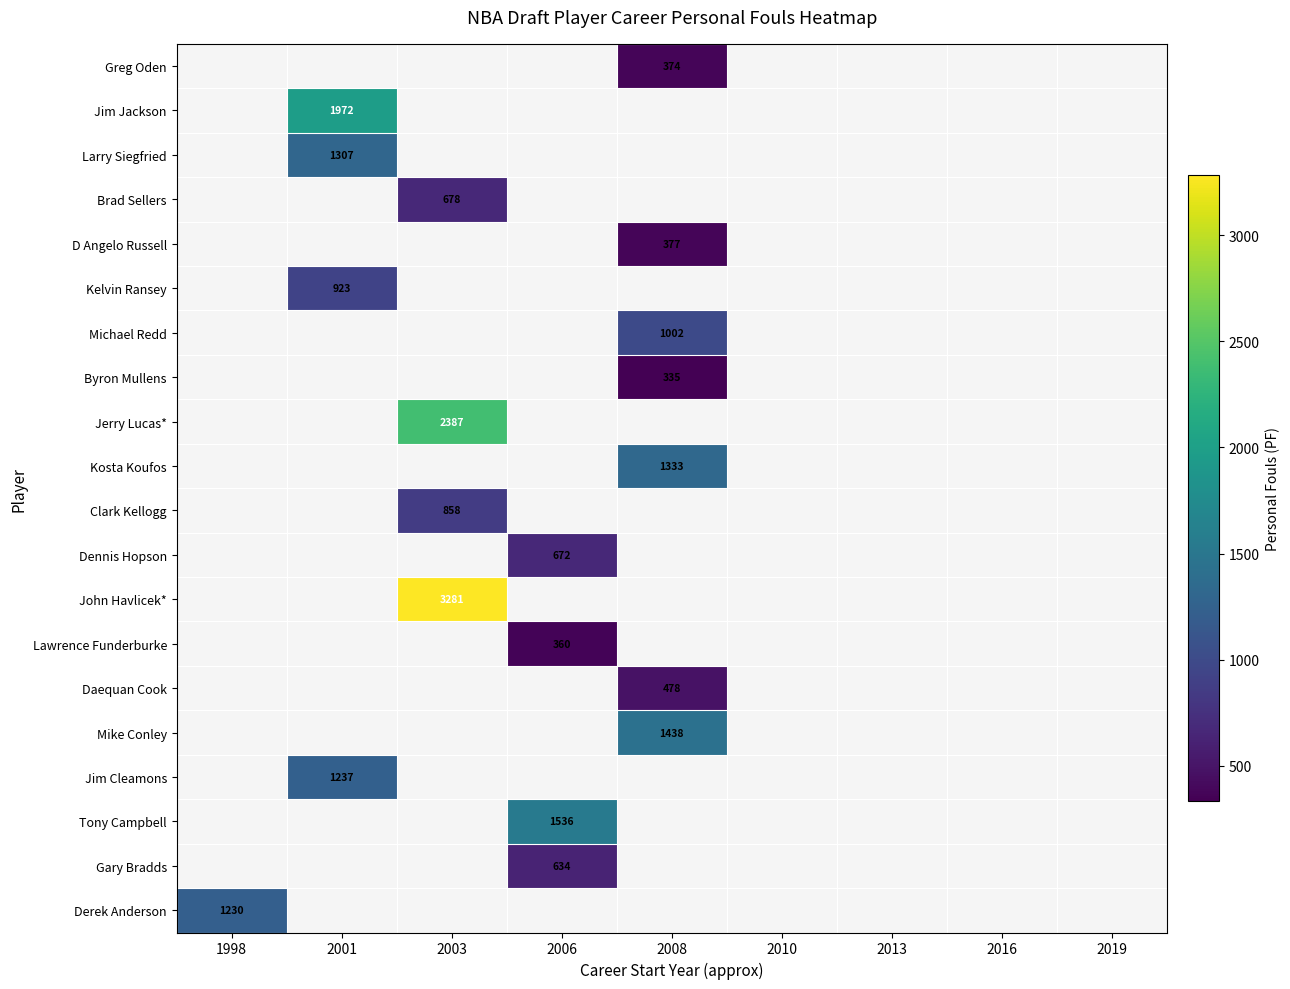

Is it true that Brad Sellers equals 360 at 2003?

False